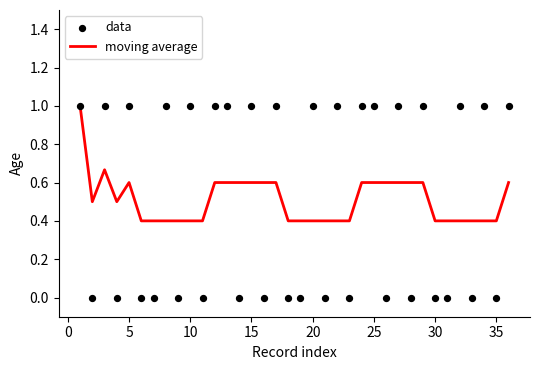

What is the highest value of the moving average series?

1.0